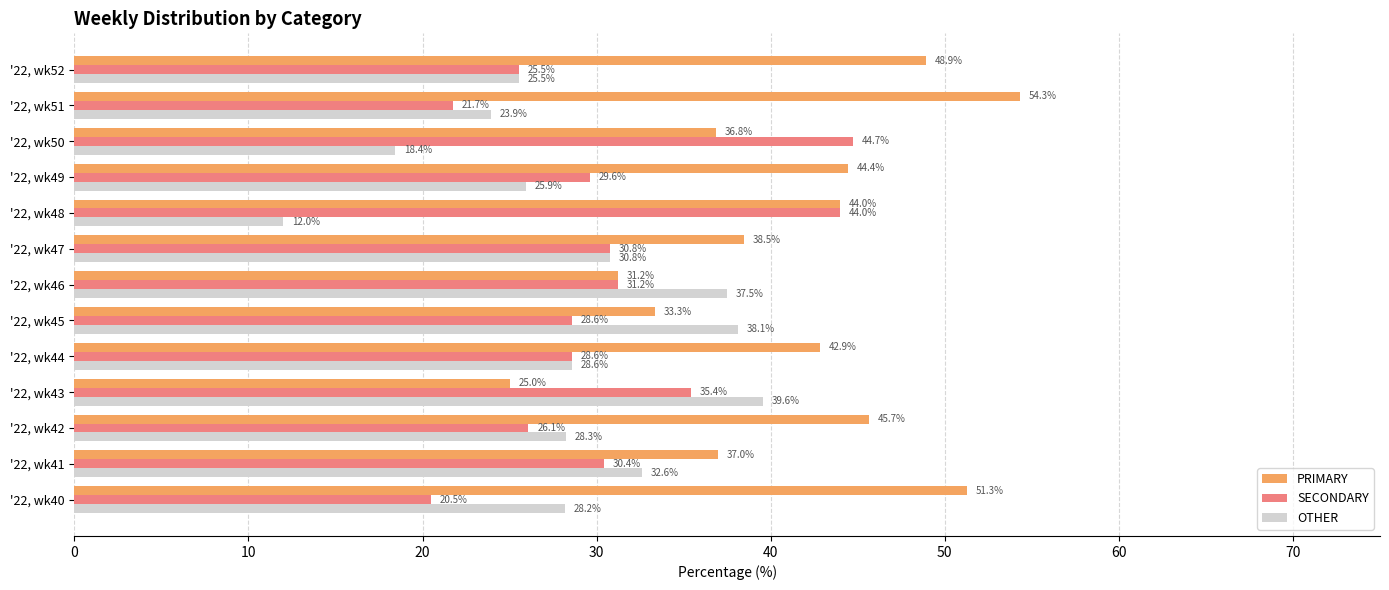

Which series has the largest total across all categories?

PRIMARY